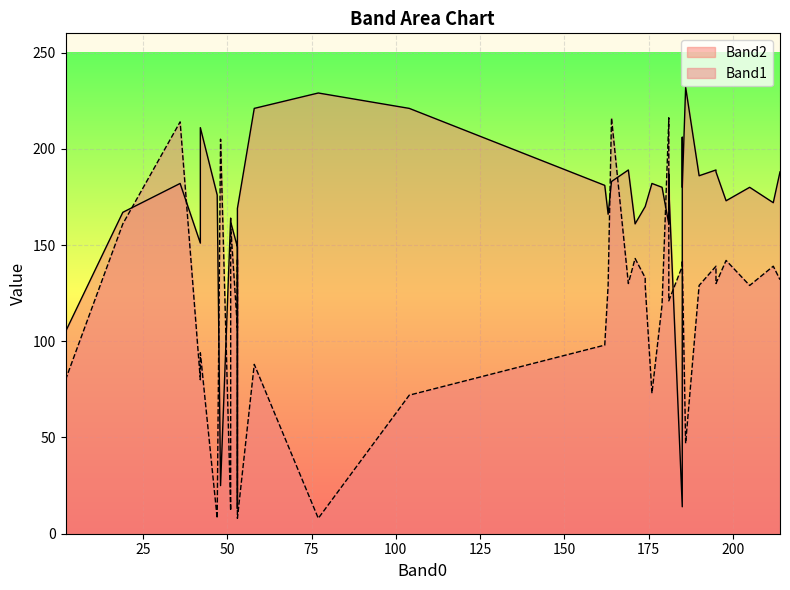

What are all the series names shown in the legend?

Band2, Band1